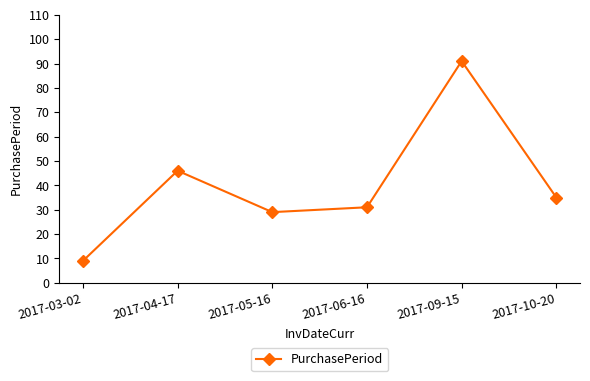

How many points are lower than both their immediate neighbors (excluding endpoints)?

1